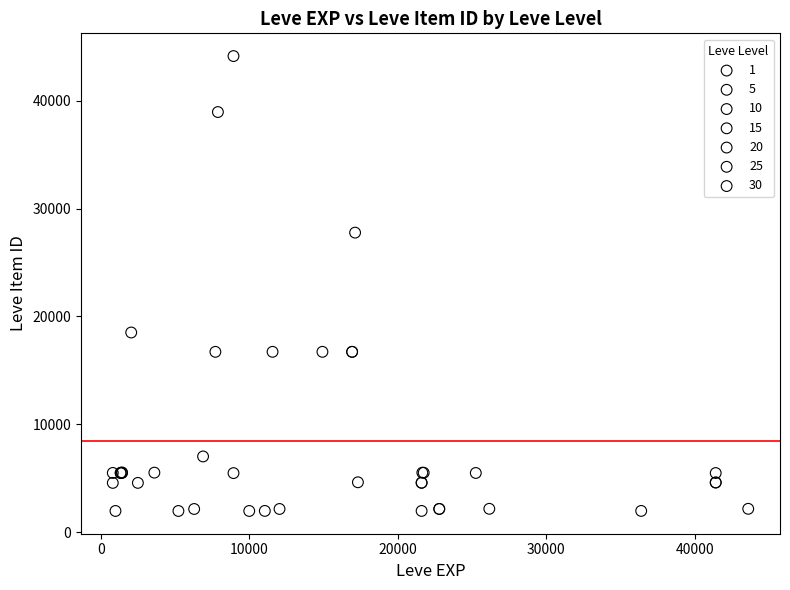

Which series reaches the maximum Y coordinate?

10